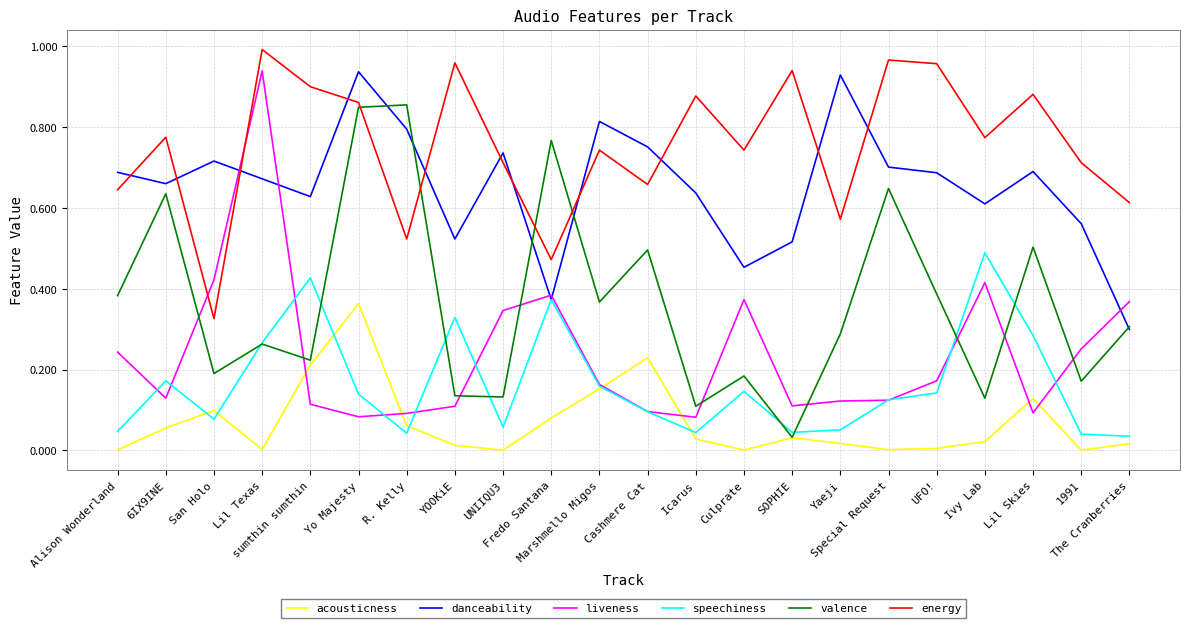

True or false: speechiness and energy cross at least once.

False